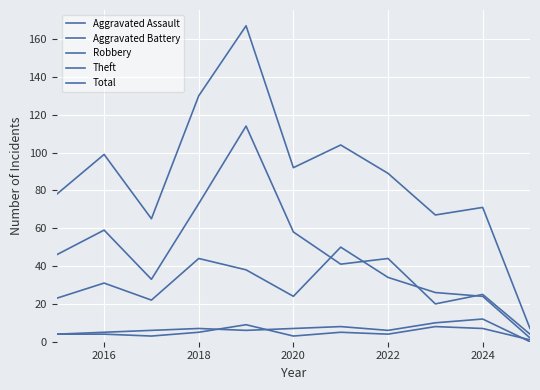

How many lines are shown in the chart?

5